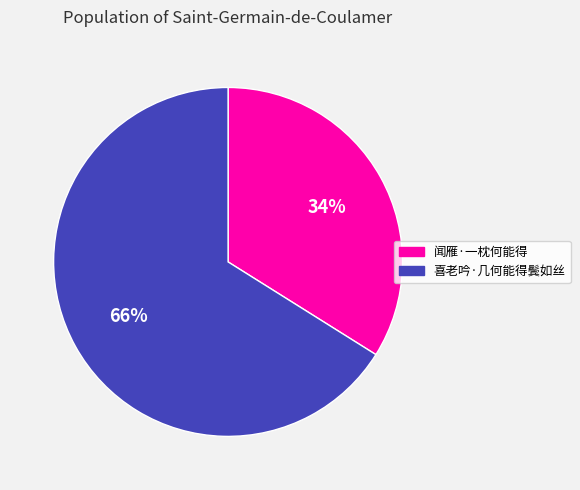

Which has a higher value, 闻雁·一枕何能得 or 喜老吟·几何能得鬓如丝?

喜老吟·几何能得鬓如丝